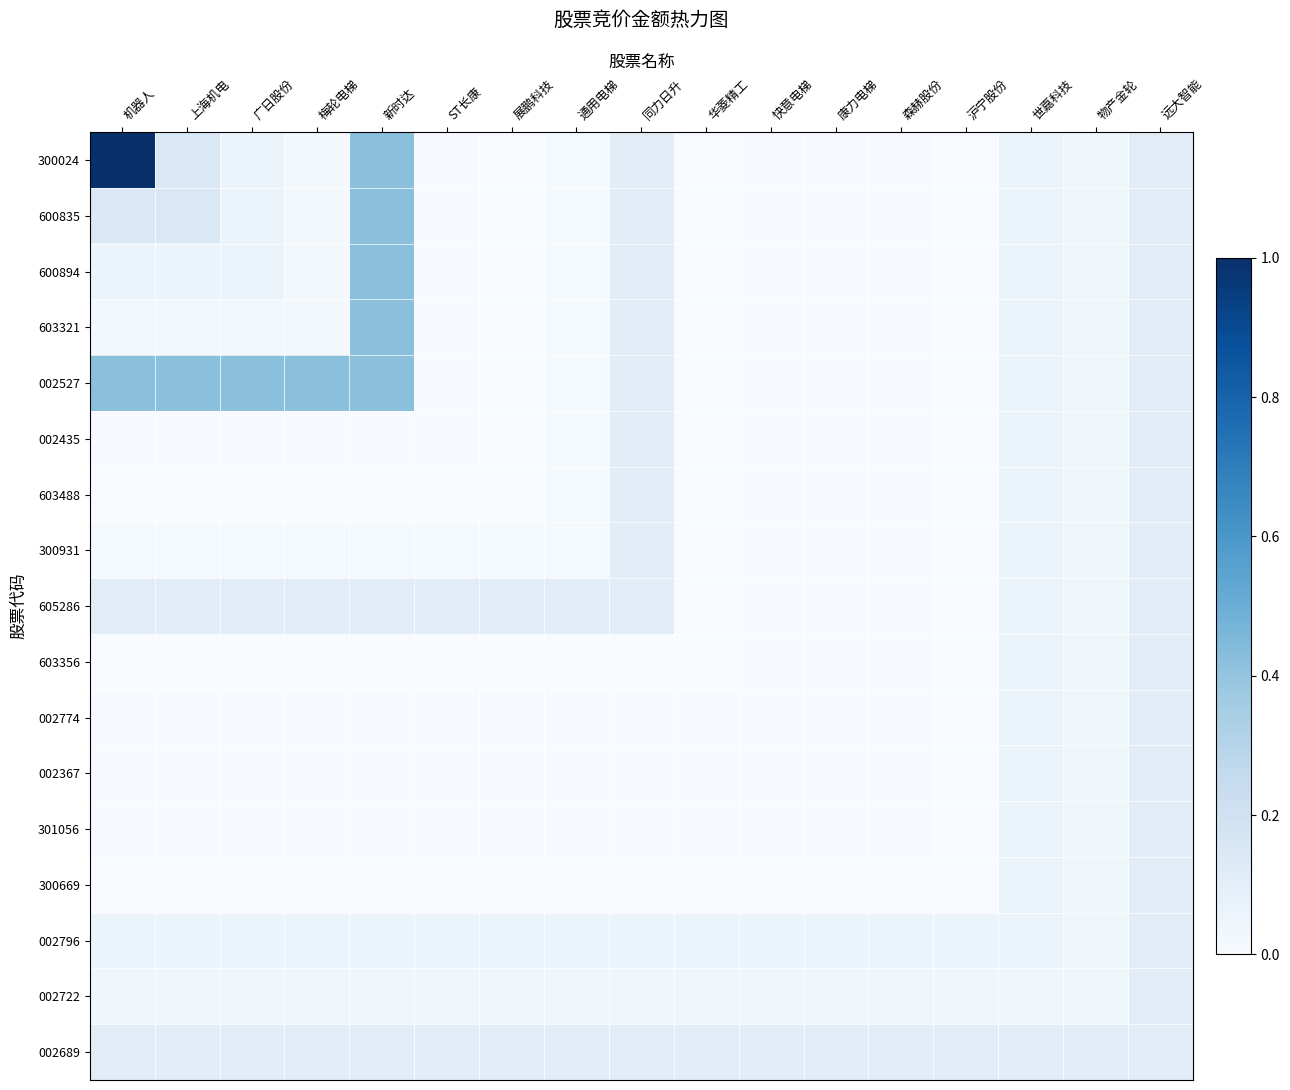

Count the number of categories in the chart.

17